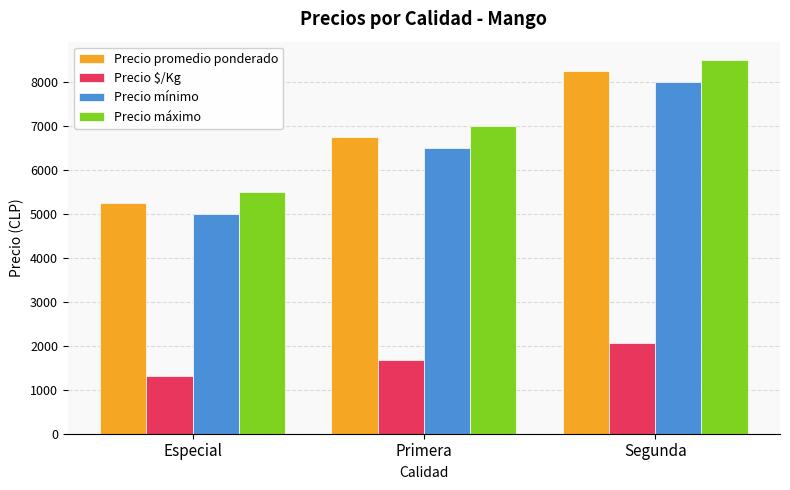

What is the difference between the highest and lowest values at Segunda?

6438